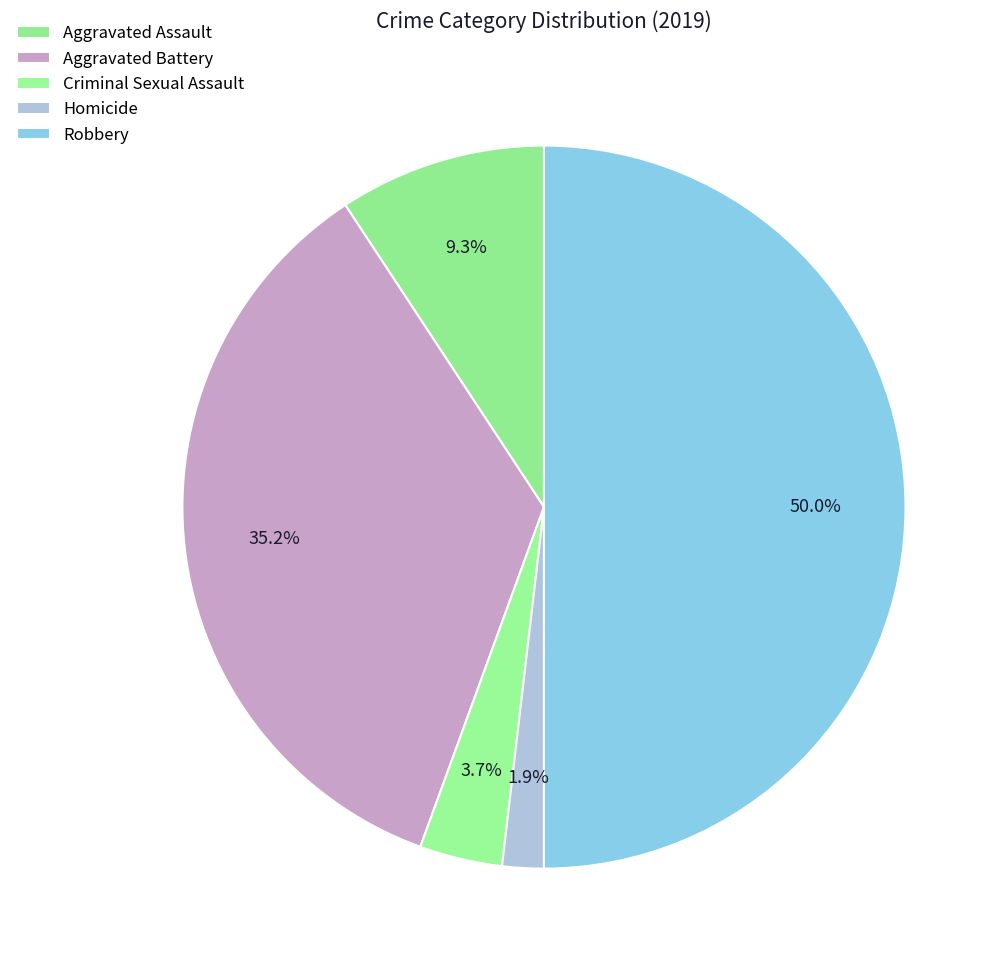

Combined, do Aggravated Assault and Homicide account for over 50%?

No